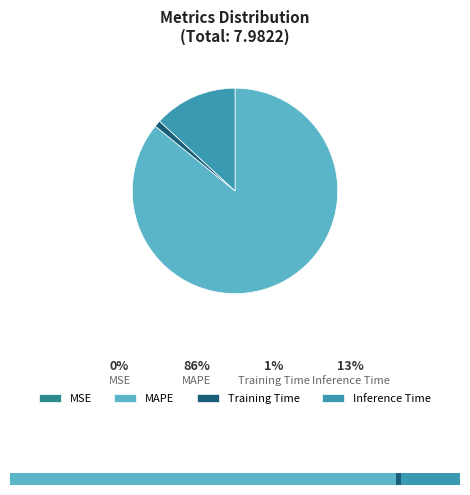

Does any single category account for the majority?

Yes